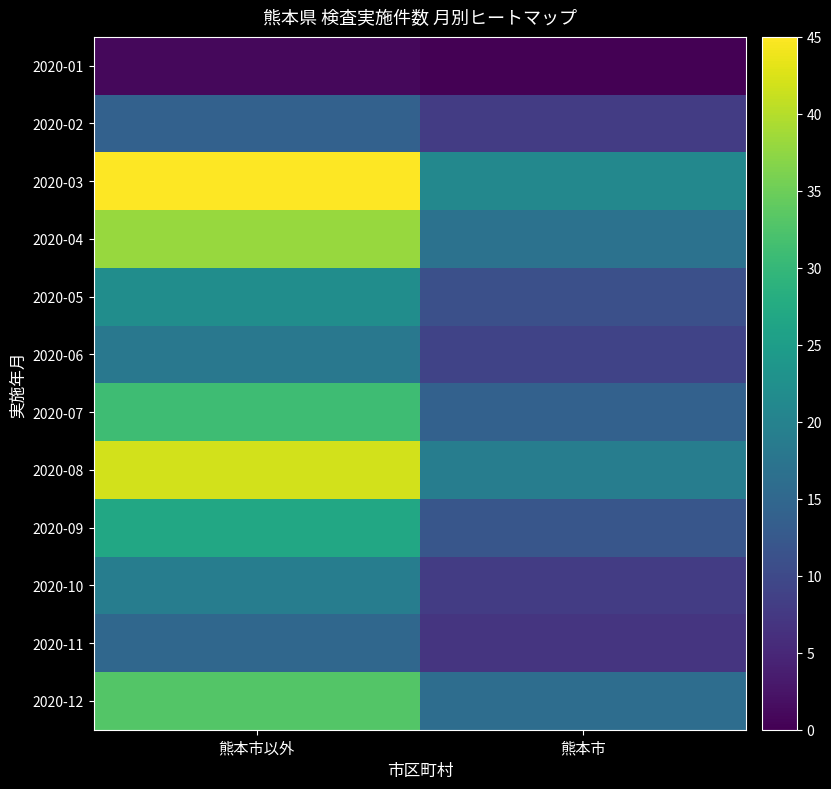

Rank the series at 熊本市以外 from lowest to highest value.

2020-01, 2020-02, 2020-11, 2020-06, 2020-10, 2020-05, 2020-09, 2020-07, 2020-12, 2020-04, 2020-08, 2020-03